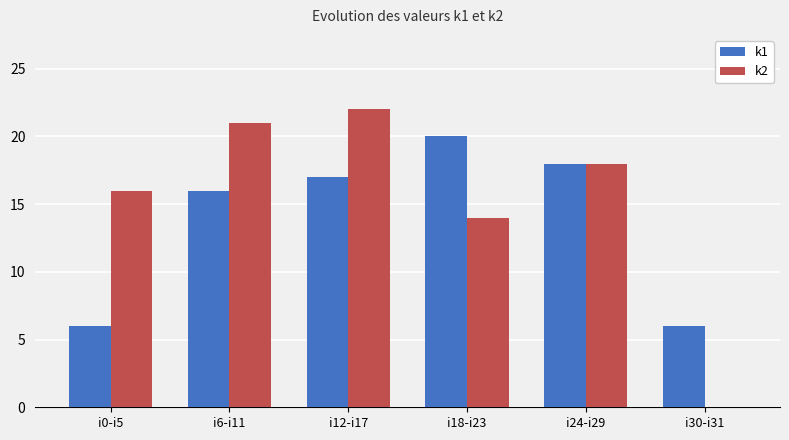

Count the number of data series in this chart.

2